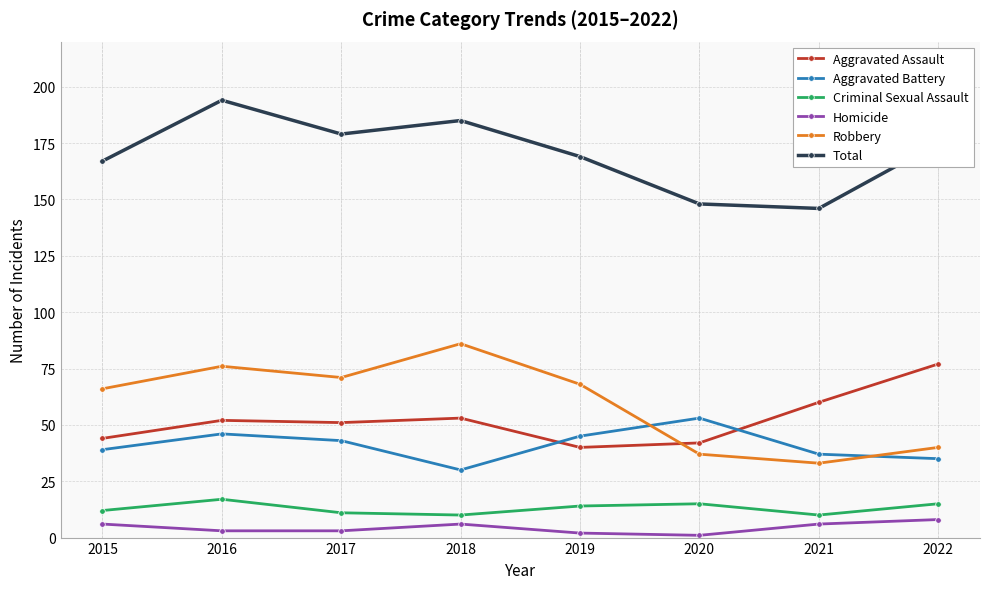

What is the value of the Homicide point at the 4th from the left?

6